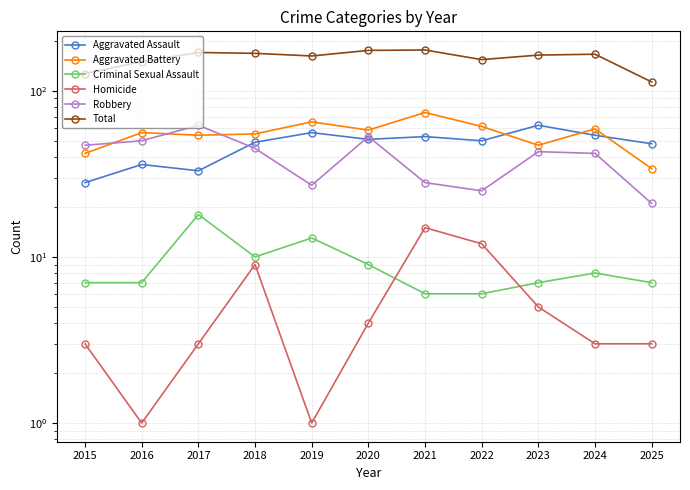

Which series has the largest total across all categories?

Total